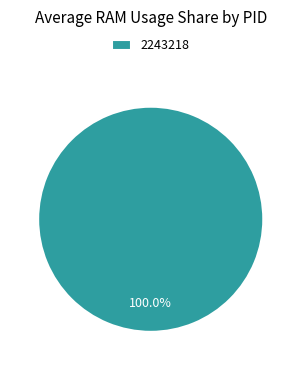

What is the majority slice?

2243218